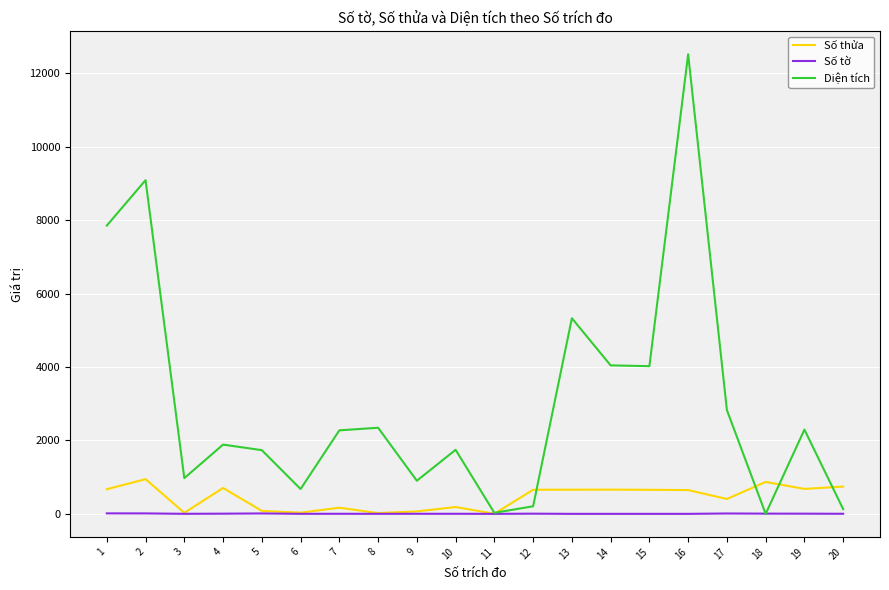

Is the value of Số thửa at 9 greater than the value of Diện tích at 6?

No